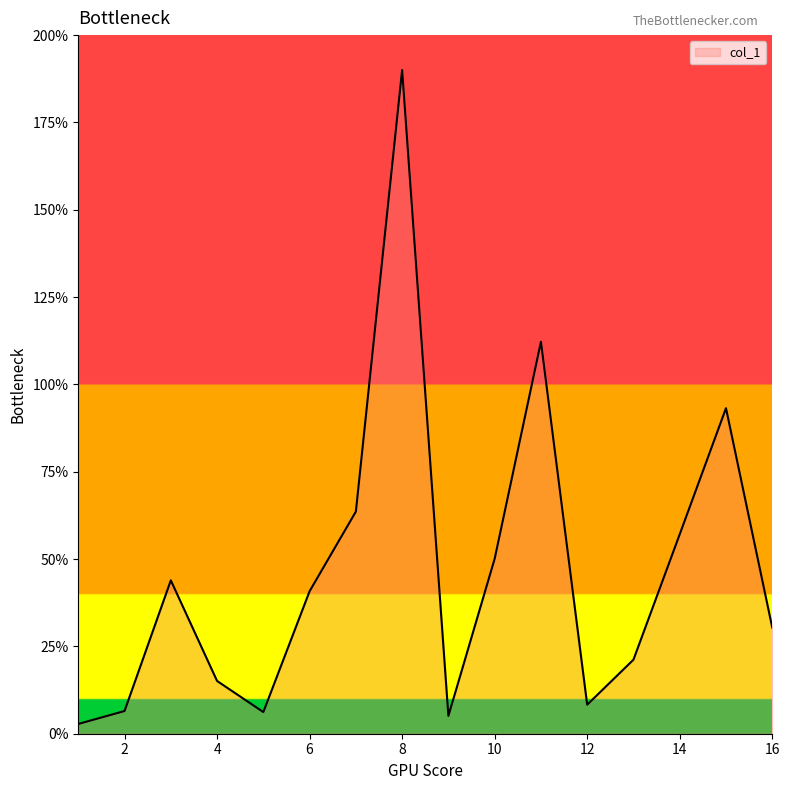

What is the smallest value displayed?

2.8